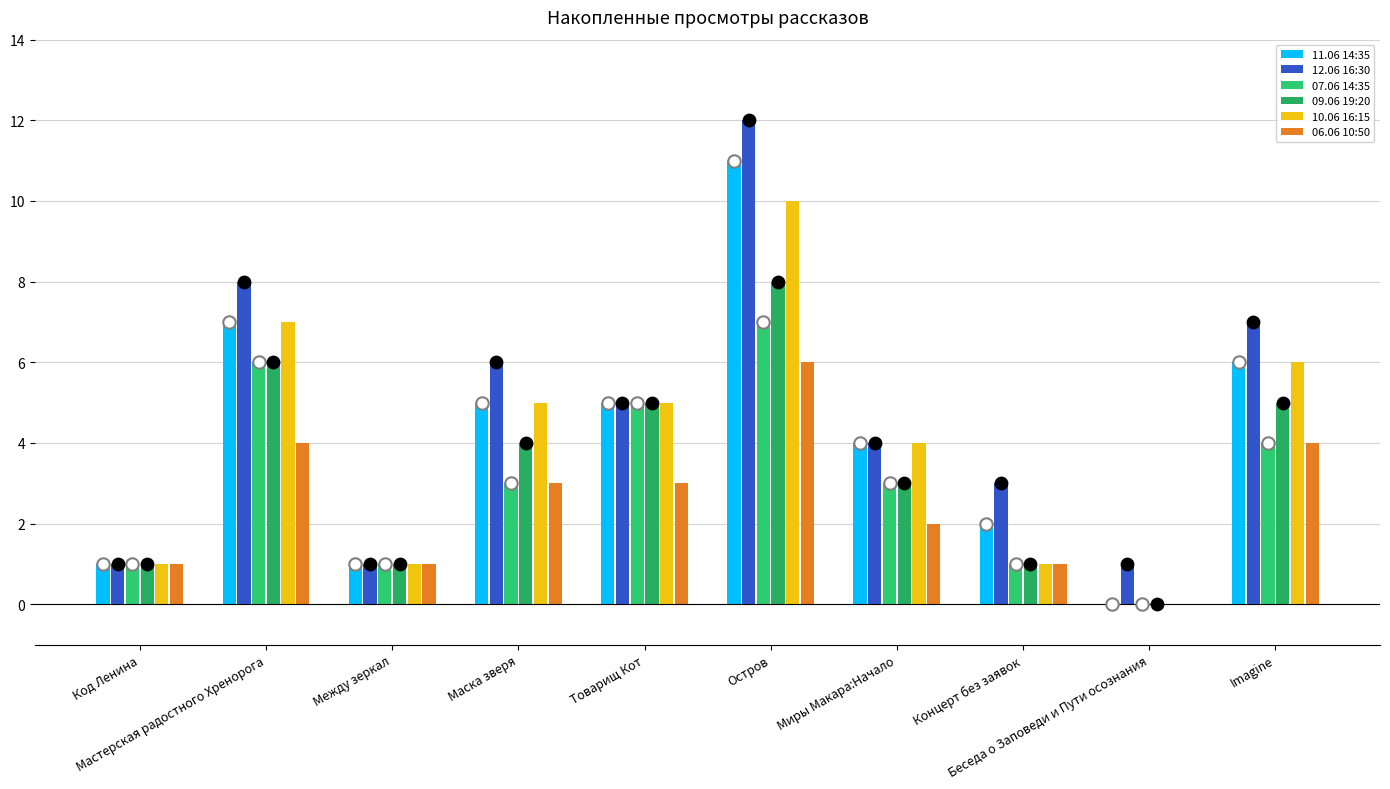

What is the total value across all series at Imagine?

32